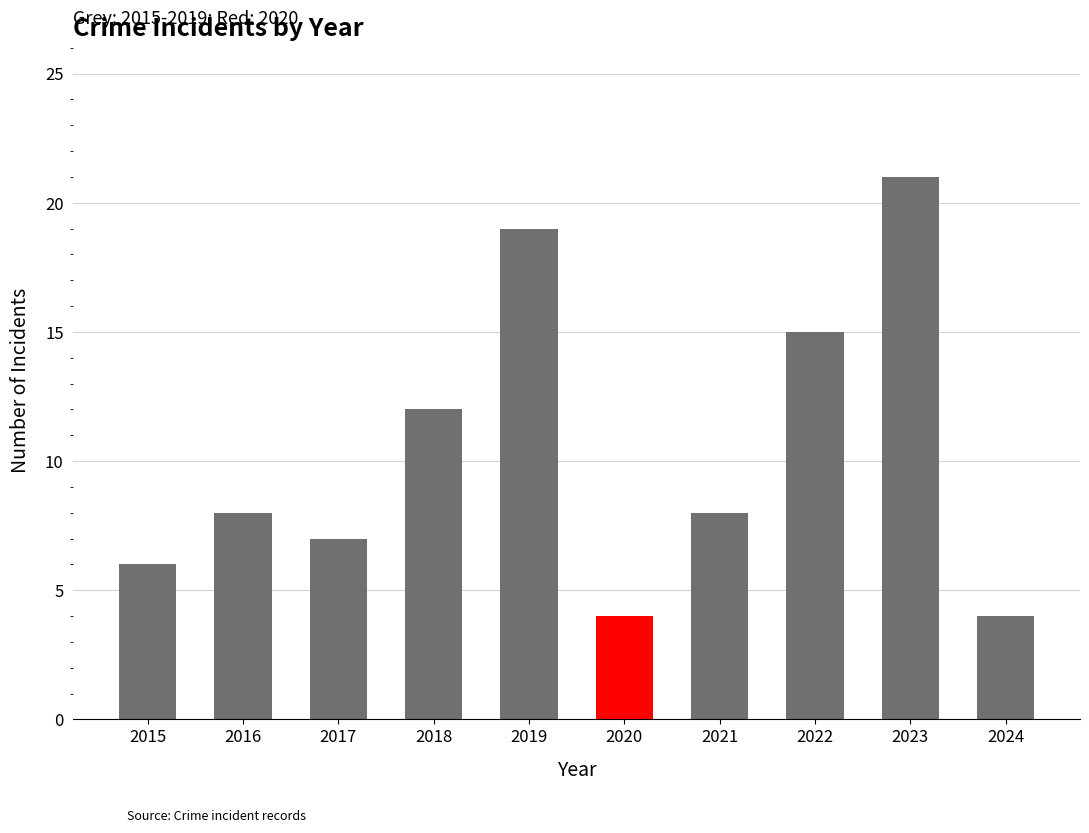

What is the difference between the values at 2019 and 2022?

4